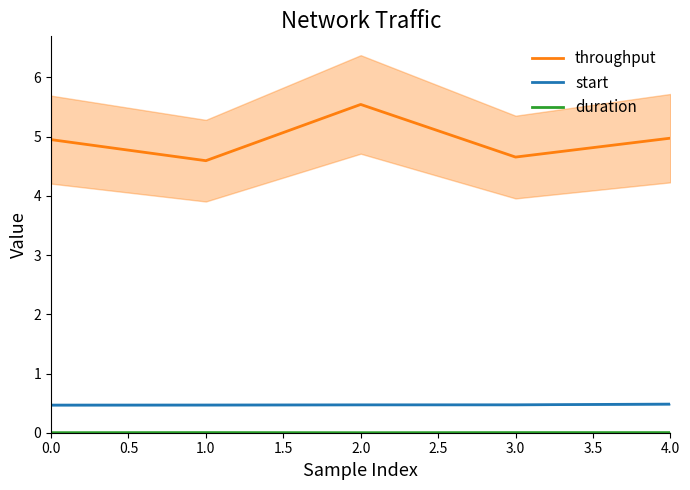

True or false: duration and start cross at least once.

False